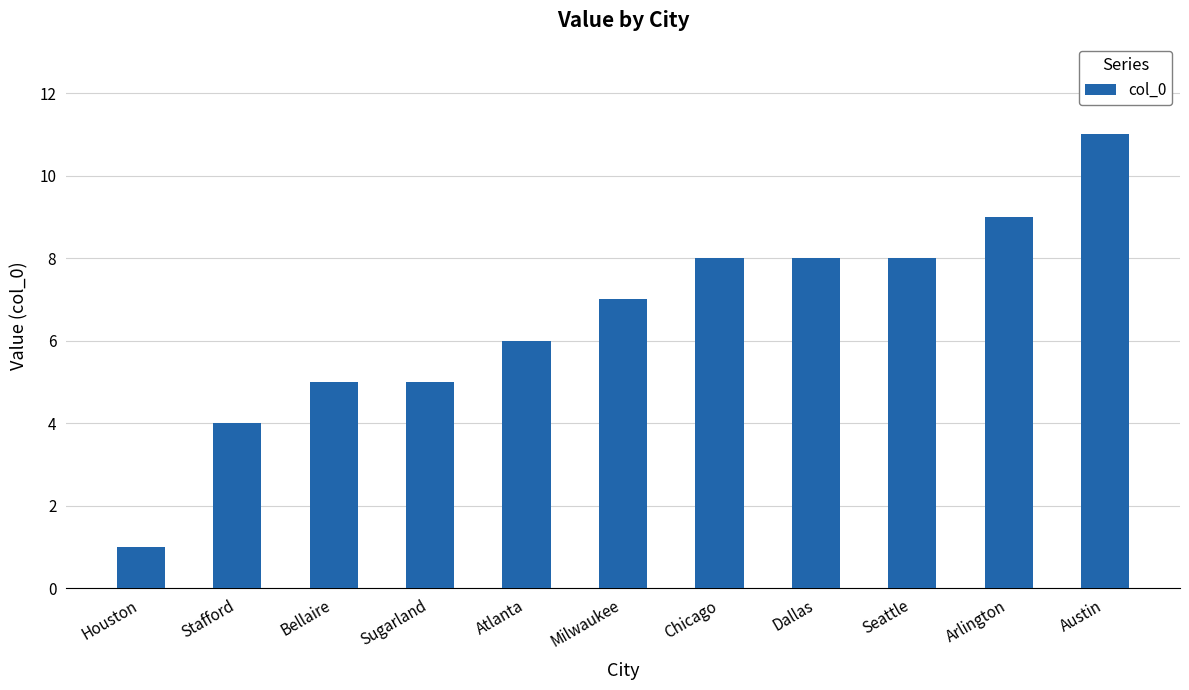

What is the label of the 1st bar from the left?

Houston